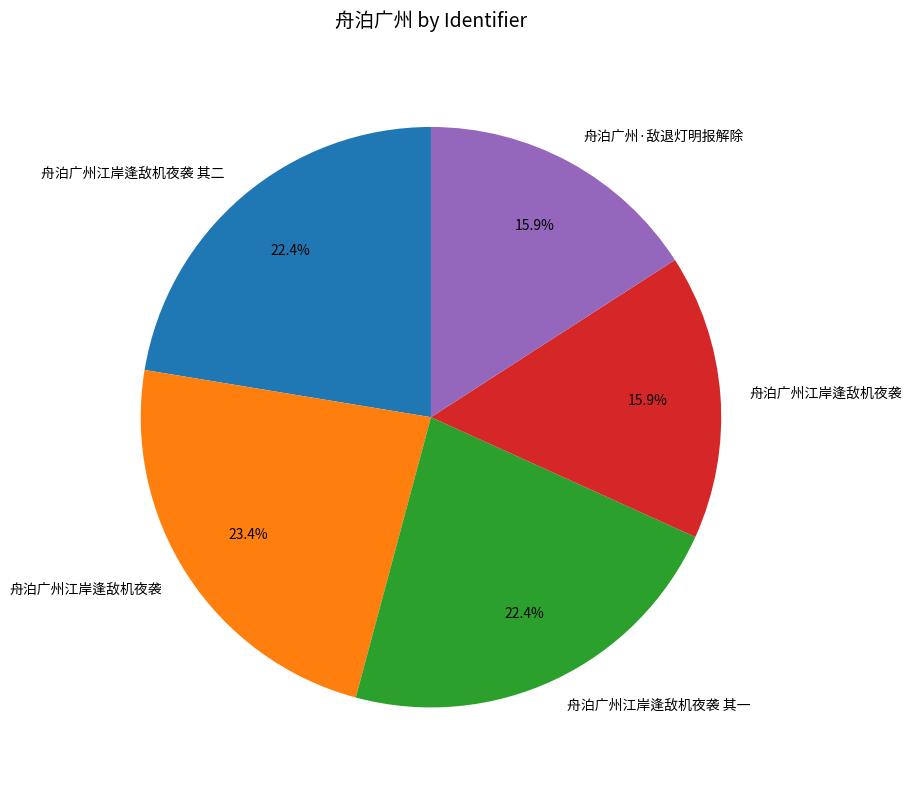

Is there any slice that represents more than half of the pie?

No